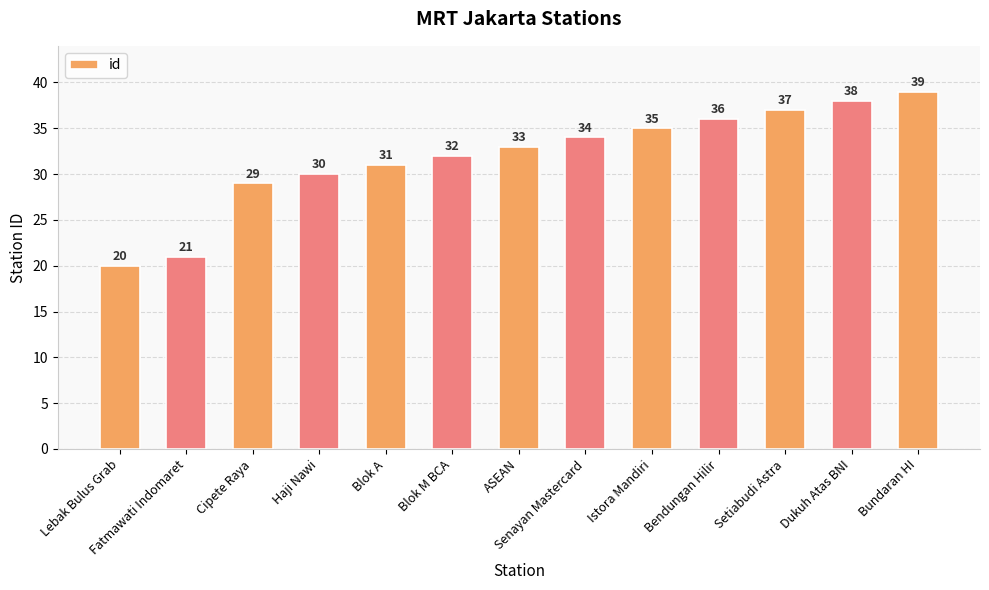

List the labels in order of value, smallest first.

Lebak Bulus Grab, Fatmawati Indomaret, Cipete Raya, Haji Nawi, Blok A, Blok M BCA, ASEAN, Senayan Mastercard, Istora Mandiri, Bendungan Hilir, Setiabudi Astra, Dukuh Atas BNI, Bundaran HI